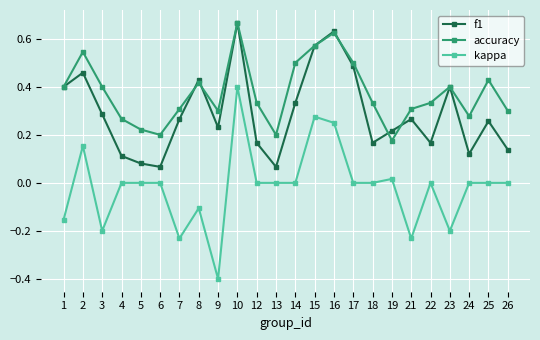

Which category has the lowest value in the accuracy series?

19